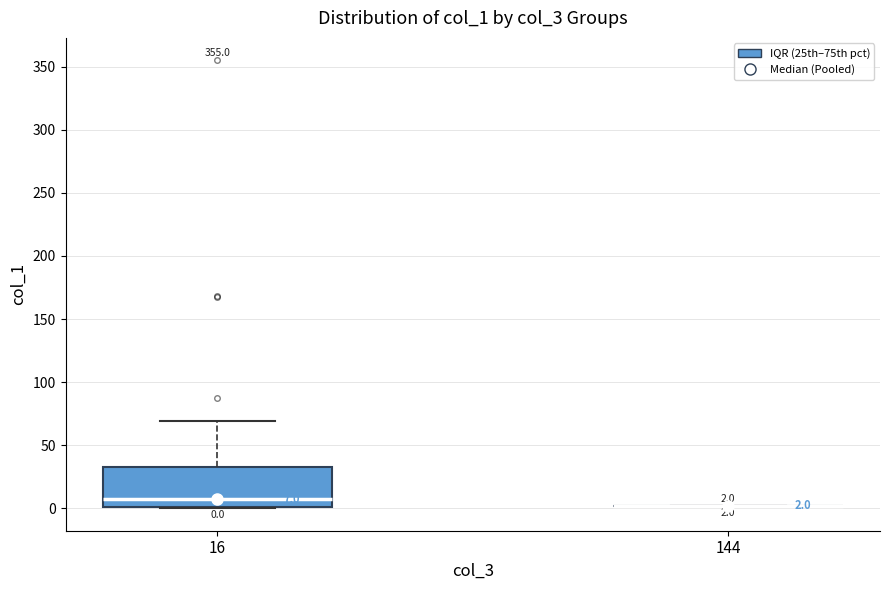

Comparing the boxes themselves (not the whiskers), which one is the tallest?

16